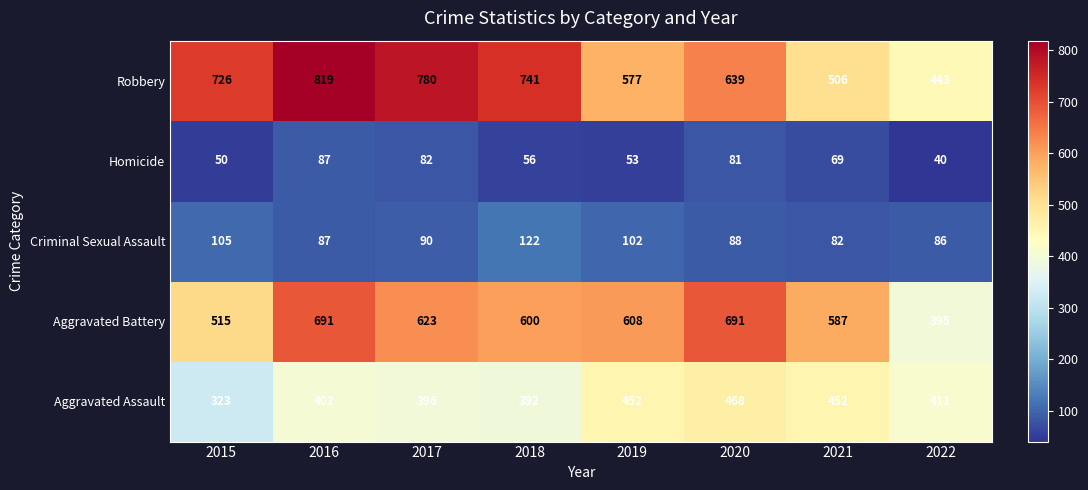

What is the average value of the Aggravated Assault series?

412